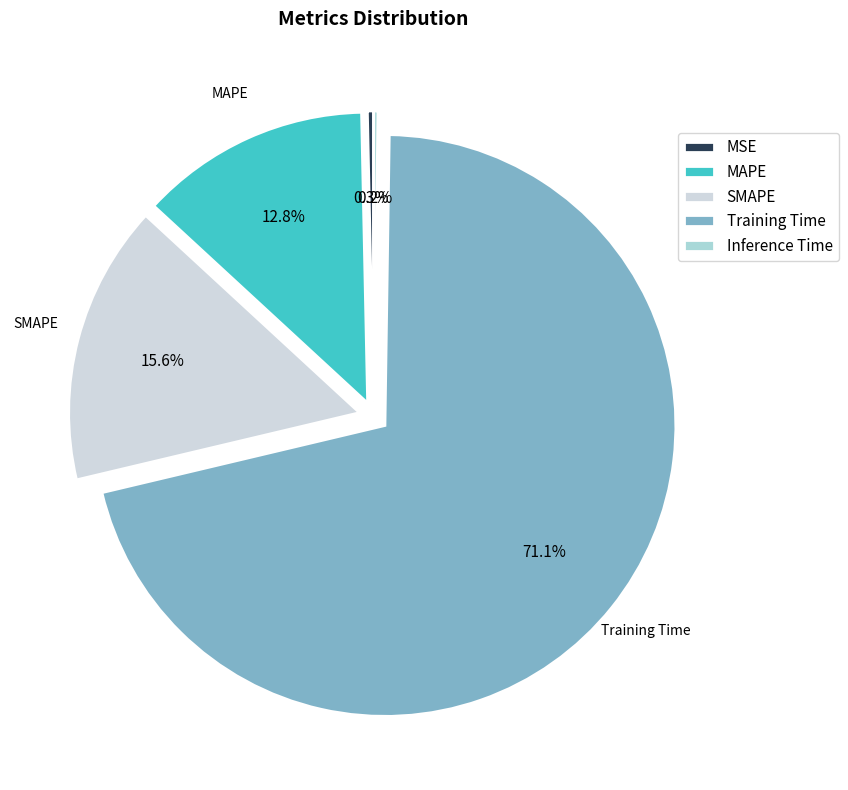

To the nearest percent, what is the difference between the largest and smallest slice percentages?

71%